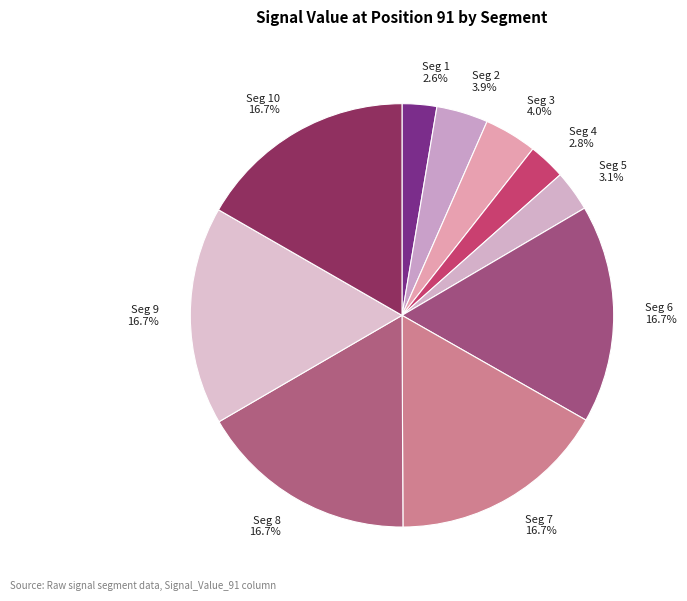

Combined, what portion of the pie is Seg 5 3.1% and Seg 9 16.7%?

19.8%